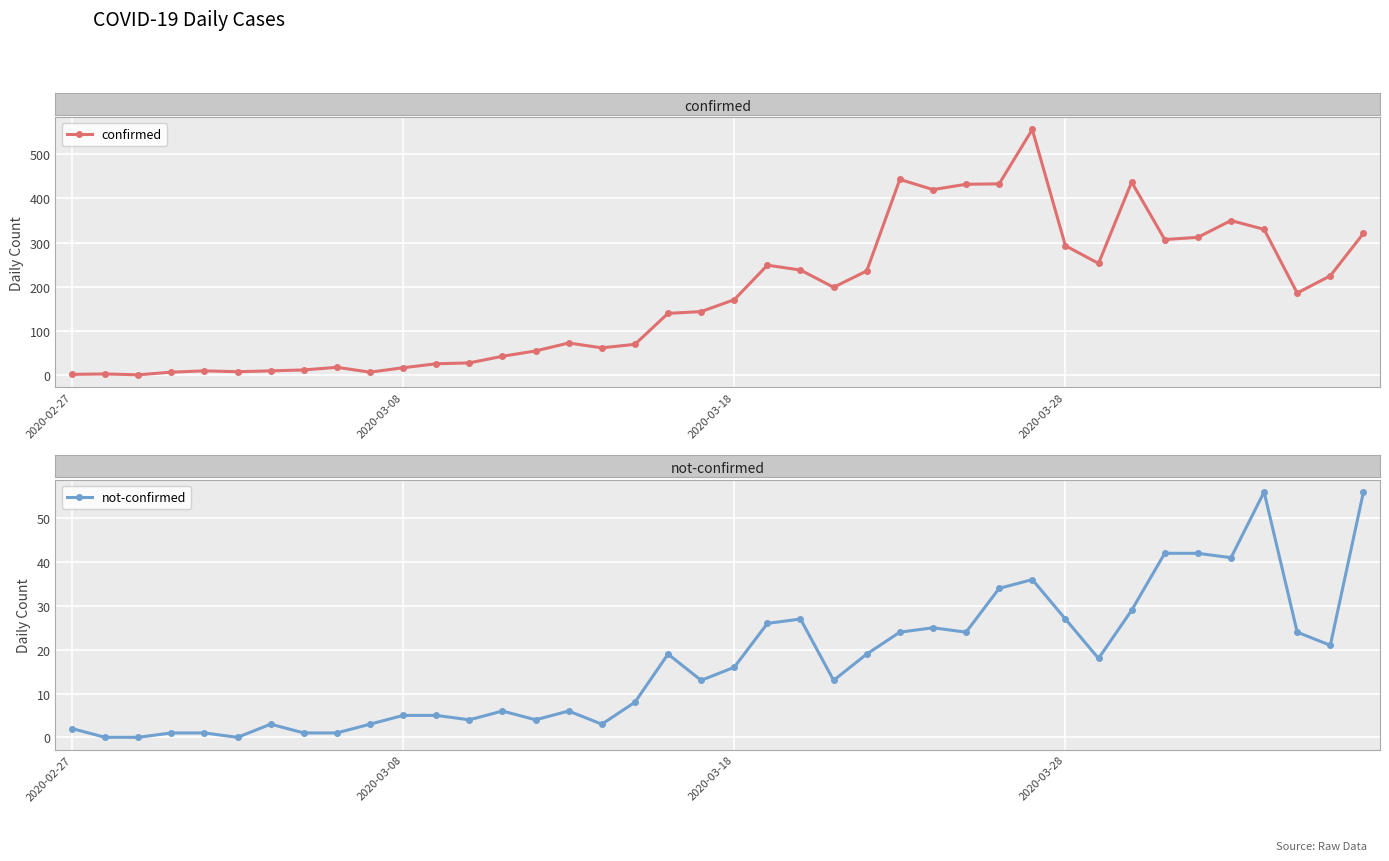

How many lines are shown in the chart?

2